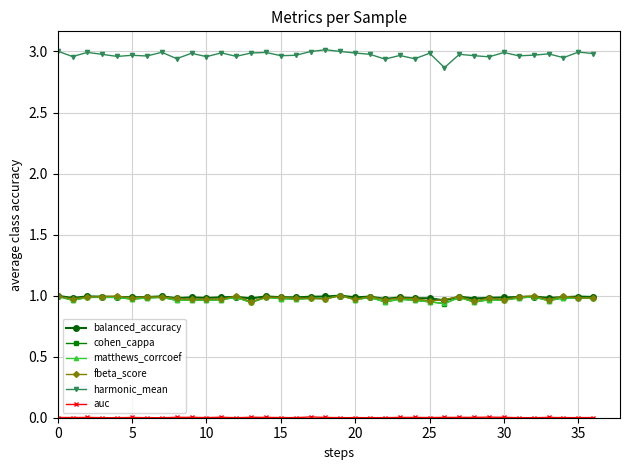

Which series has the largest total across all categories?

harmonic_mean